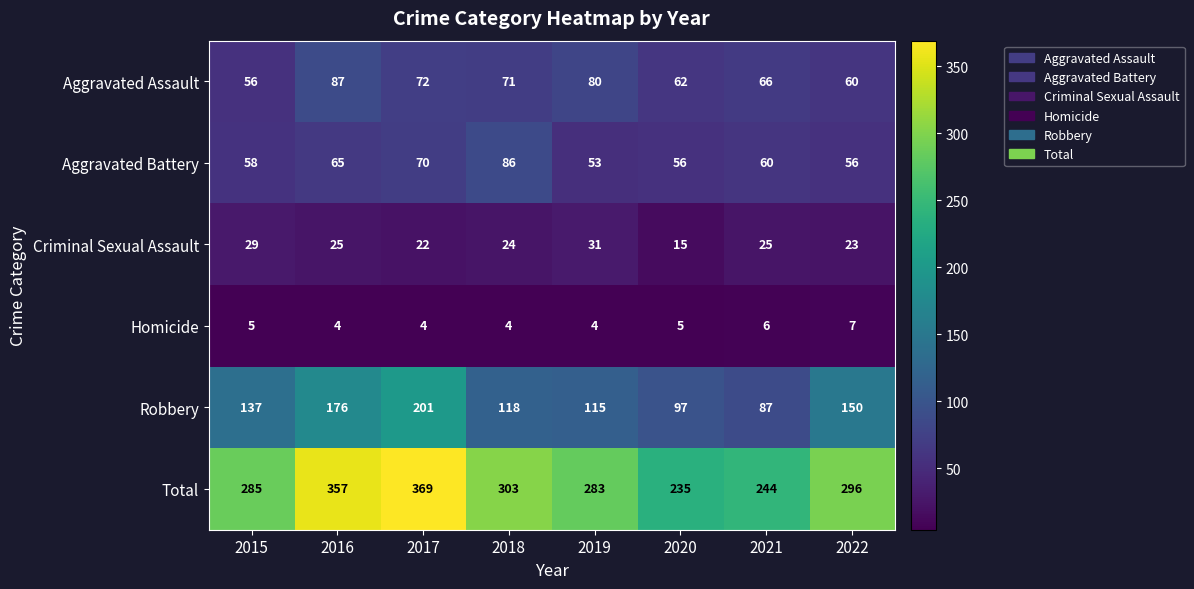

What is the difference between the Criminal Sexual Assault values at 2020 and 2017?

7